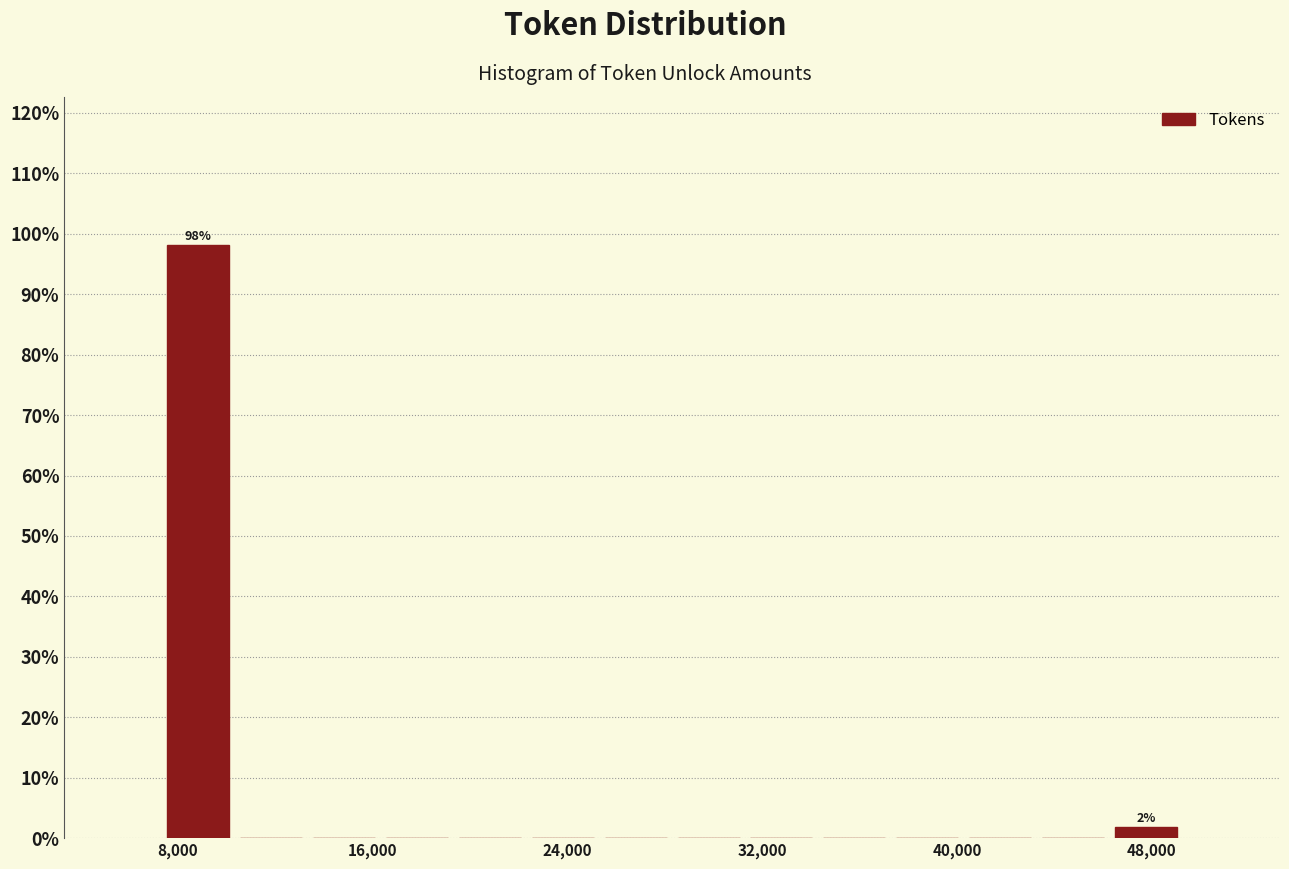

Read against the x-axis, roughly where is the centre of the tallest bar?

9000